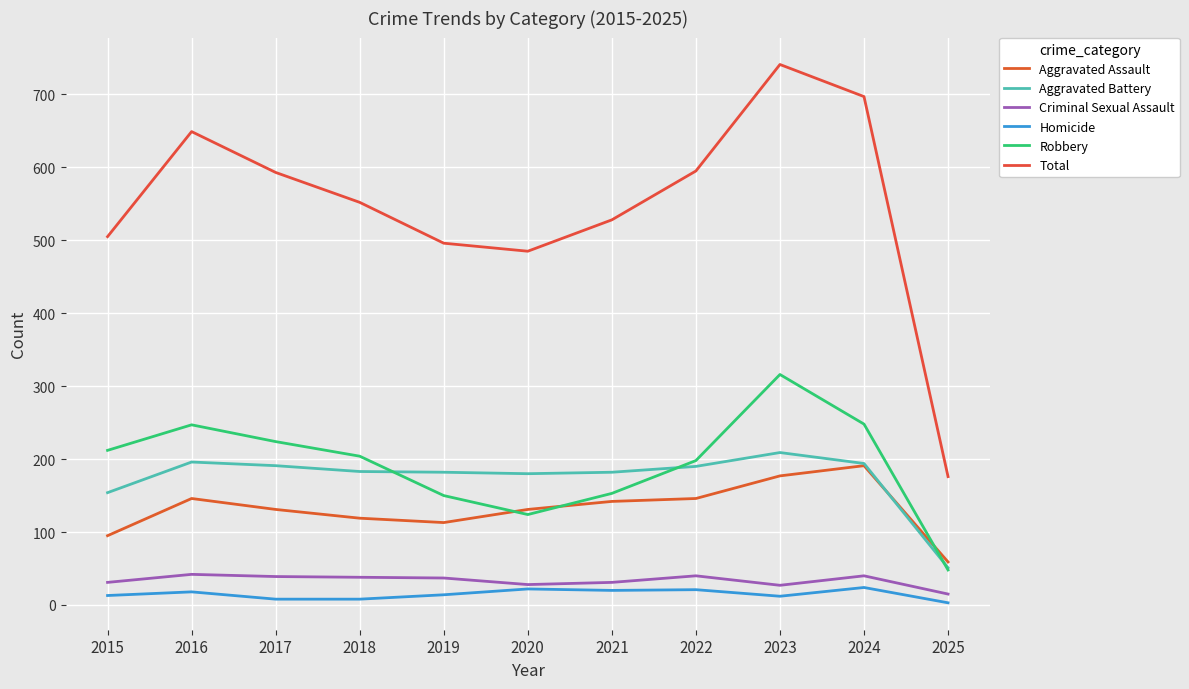

What is the difference between the Homicide values at 2025 and 2021?

17